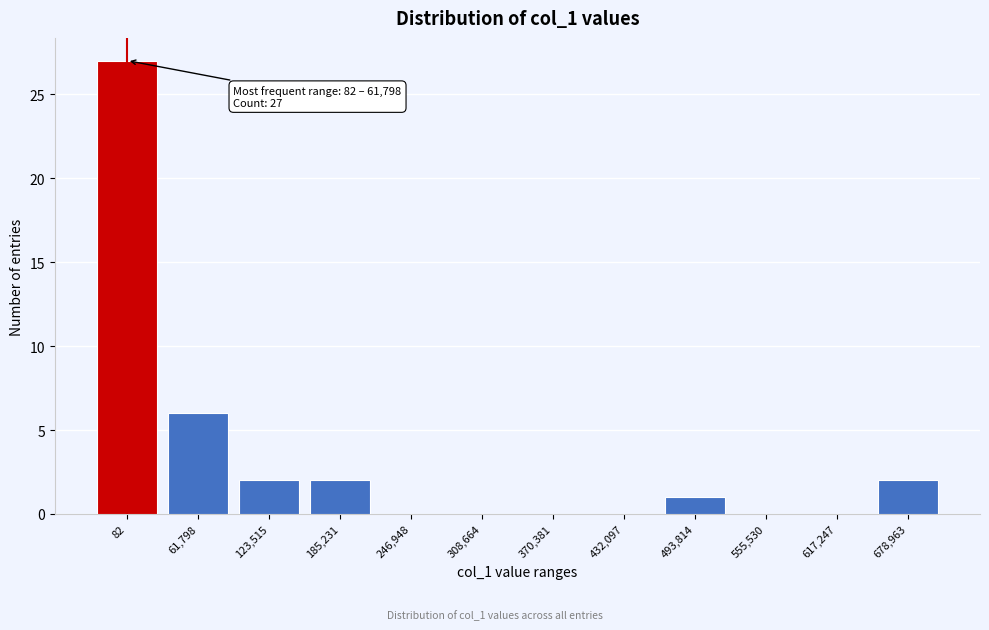

Reading right to left, extract all data points from this chart.

678,963=2	617,247=0	555,530=0	493,814=1	432,097=0	370,381=0	308,664=0	246,948=0	185,231=2	123,515=2	61,798=6	82=27